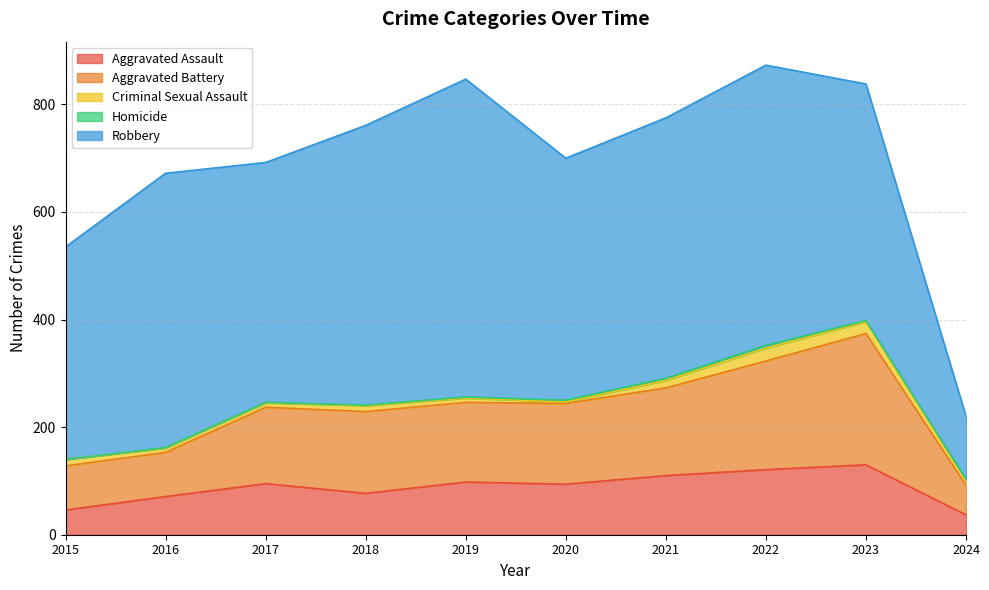

Does the chart display data point markers on the line(s)?

No